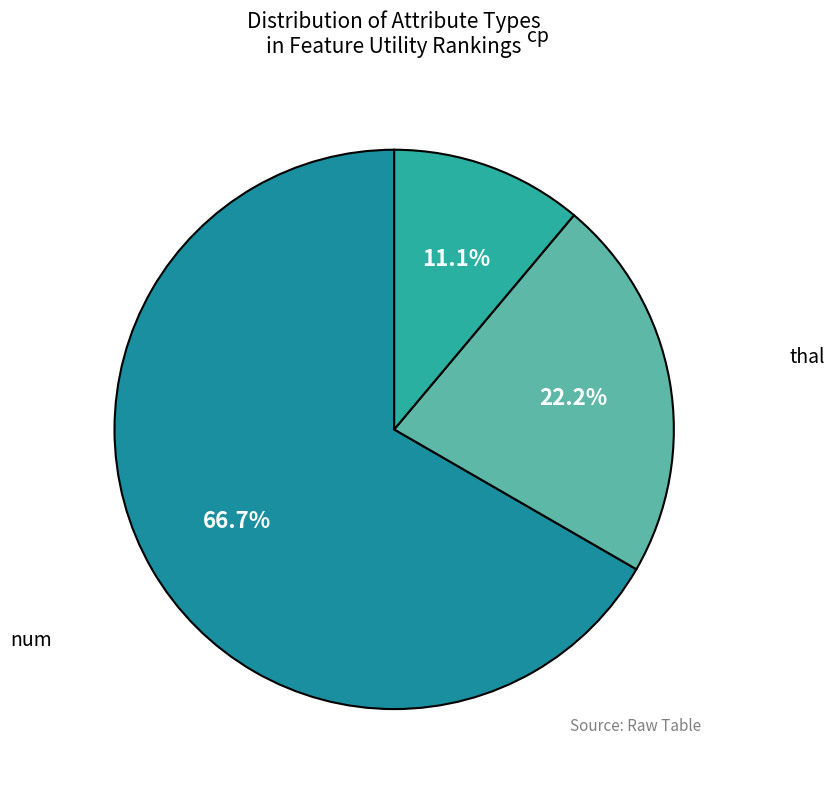

To the nearest percent, what is the average slice percentage?

33%